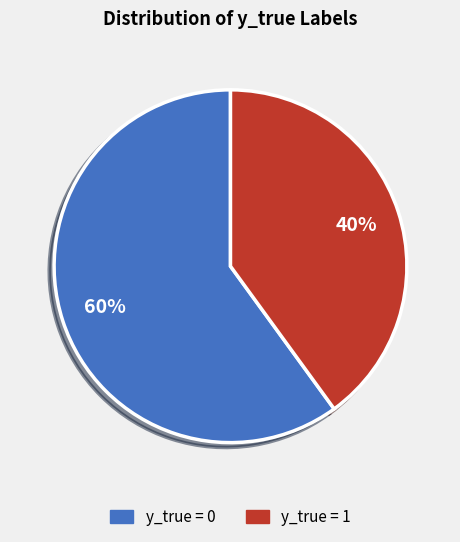

To the nearest percent, what percentage of the pie is y_true = 0?

60%